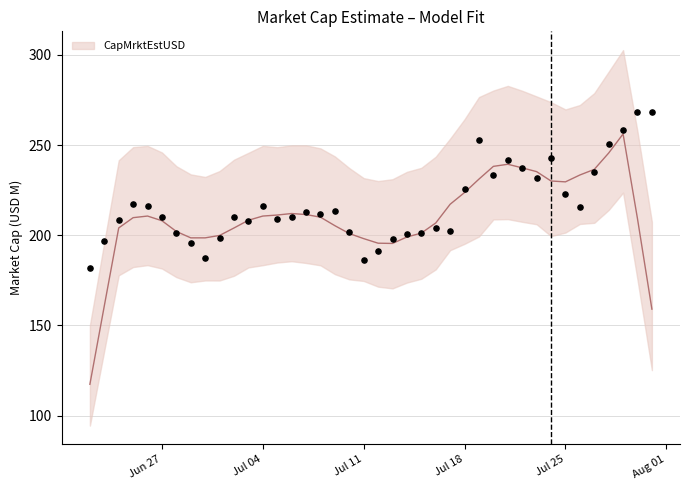

Which has a higher value, 2022-07-02 or 2022-07-30?

2022-07-30